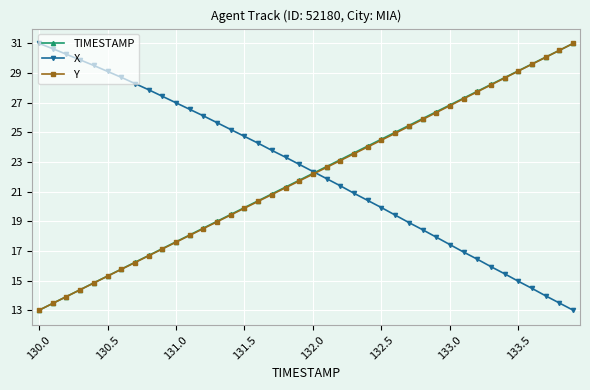

How many times do X and TIMESTAMP cross each other?

1